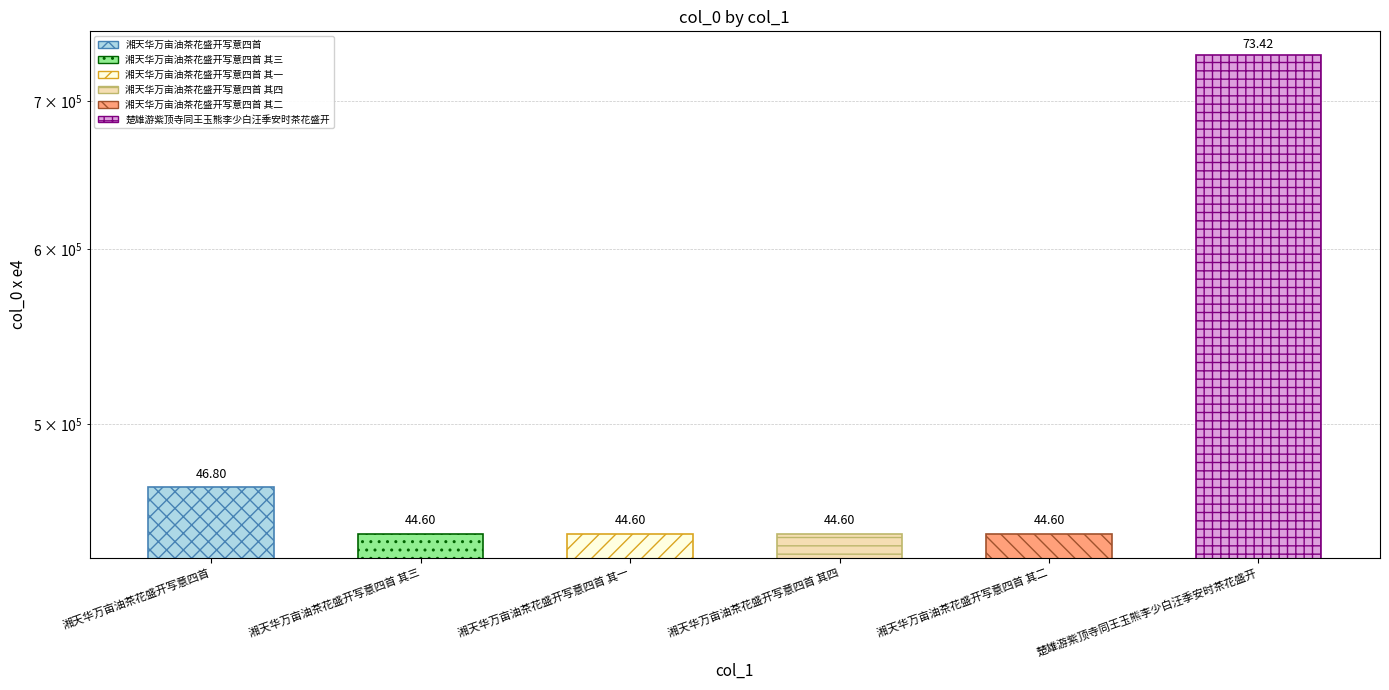

What is the difference between the maximum and minimum values?

288240